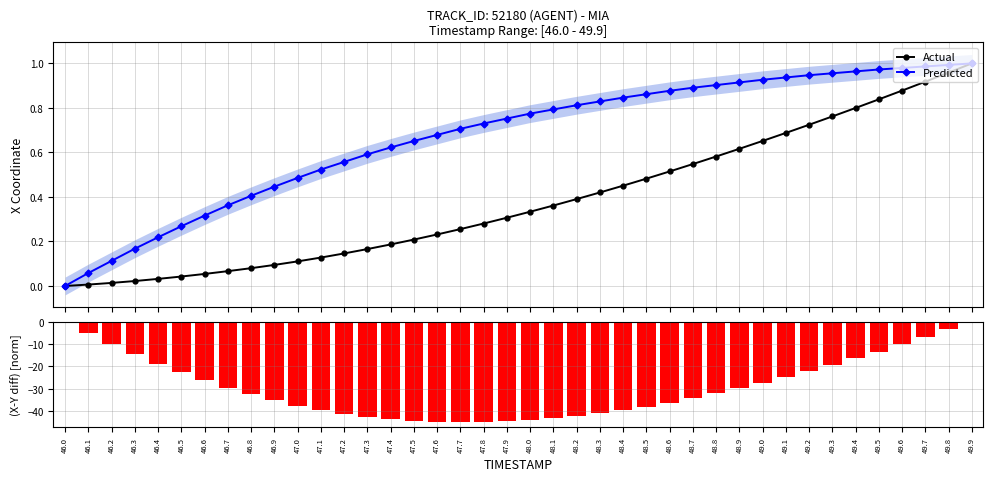

Where is Predicted nearest to the value 0?

46.0